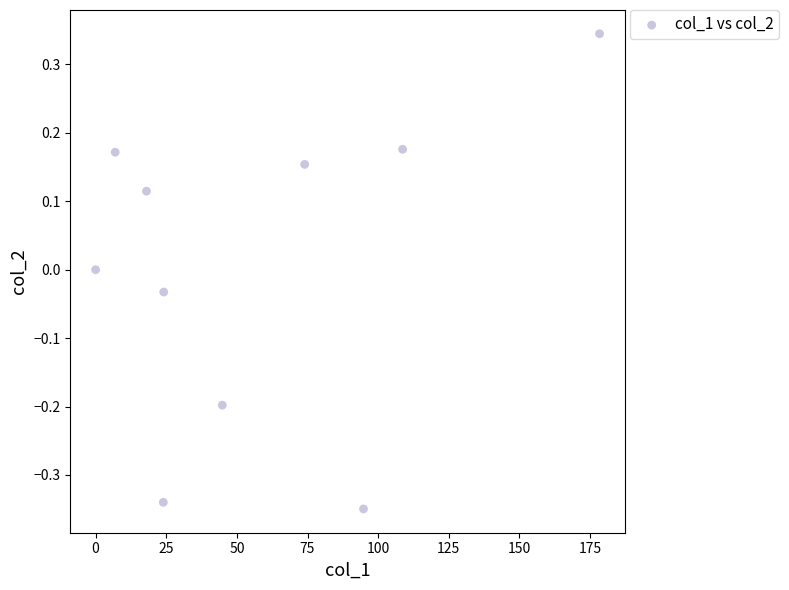

What is the range of X values (max minus min)?

178.4